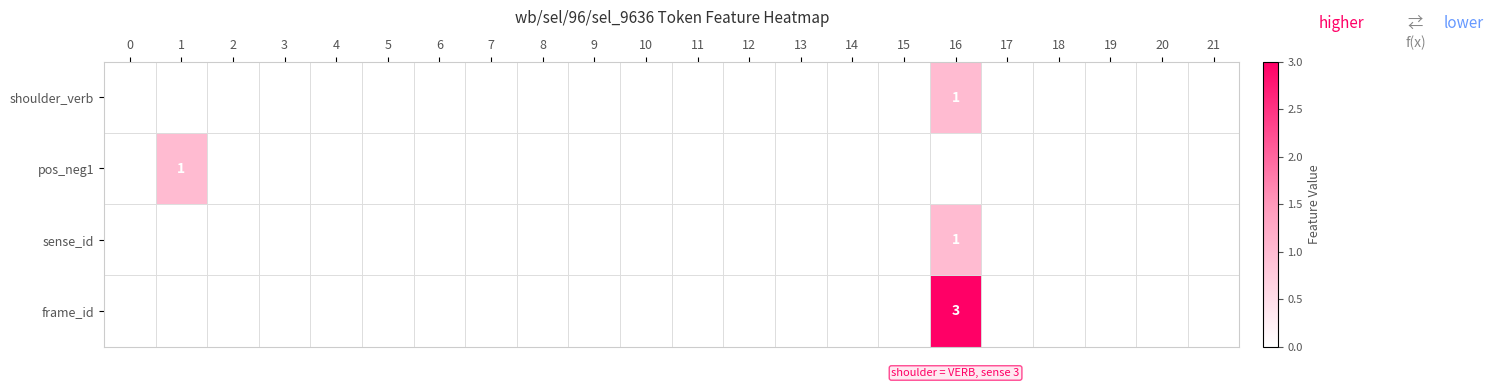

How many positive values does the row_3 series have?

1